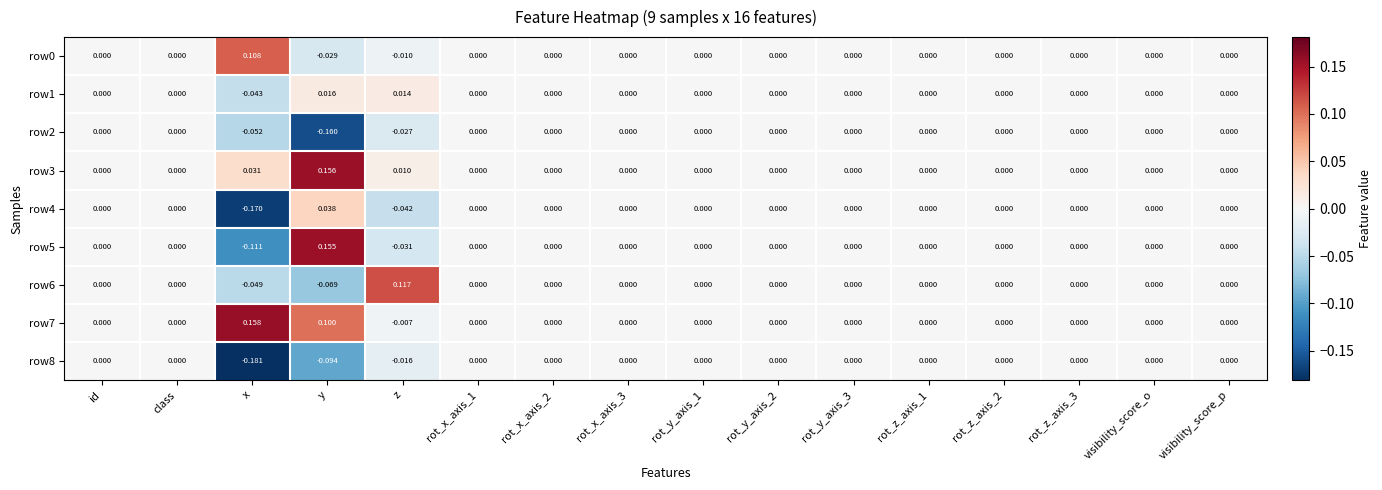

Which label corresponds to the largest value in the chart?

x